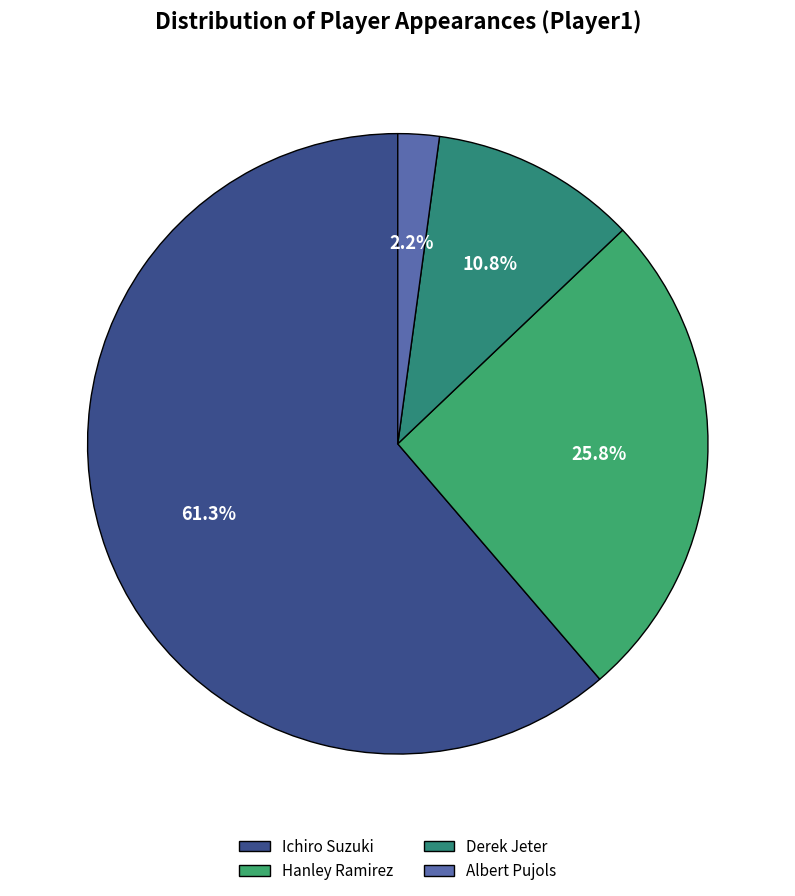

What portion of the pie excludes Derek Jeter?

89.2%